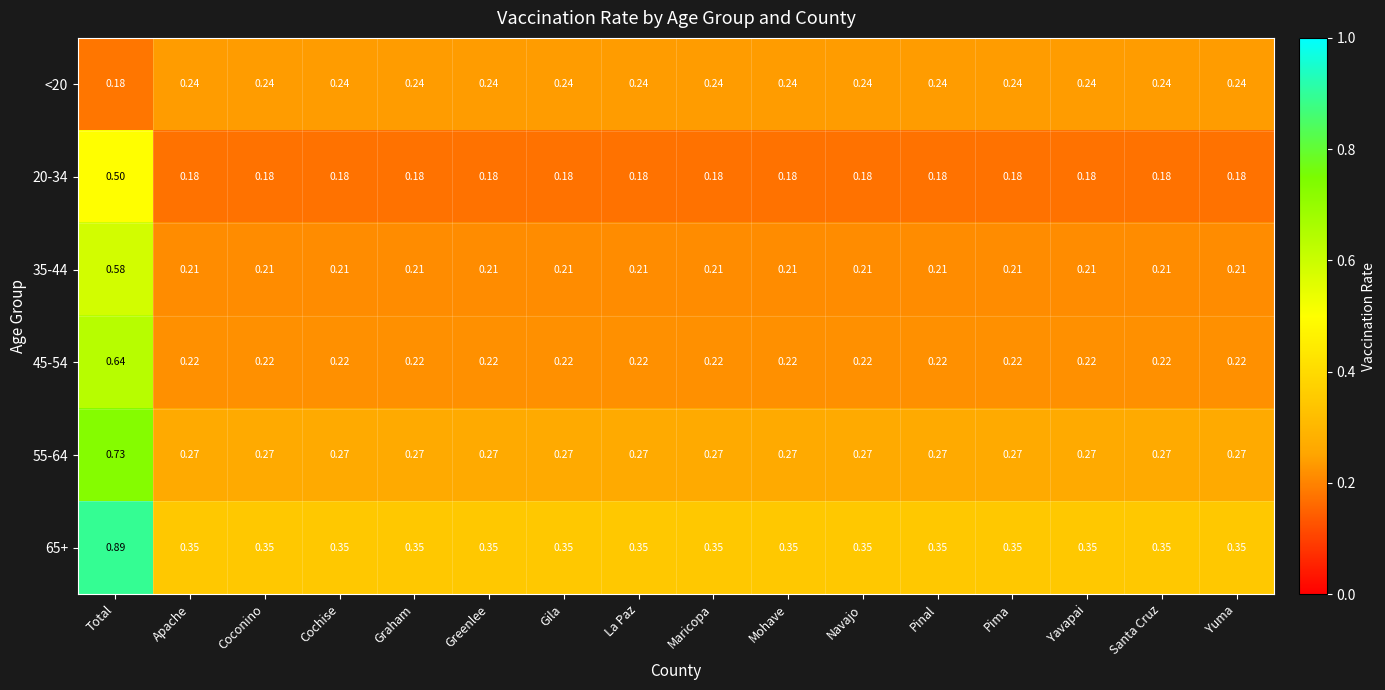

Rank the series by their maximum value, from lowest to highest.

<20, 20-34, 35-44, 45-54, 55-64, 65+